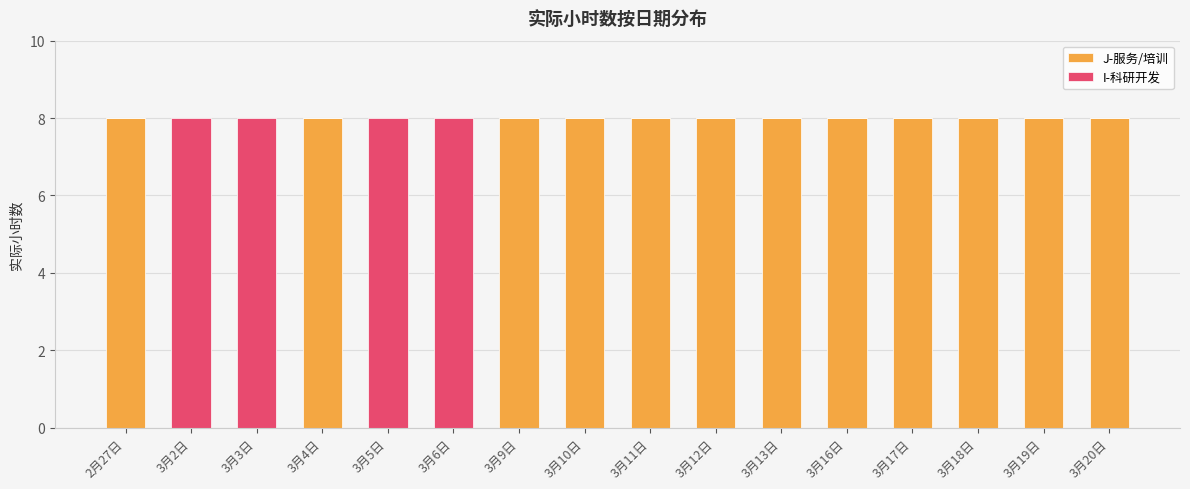

What is the sum of all J-服务/培训 values?

96